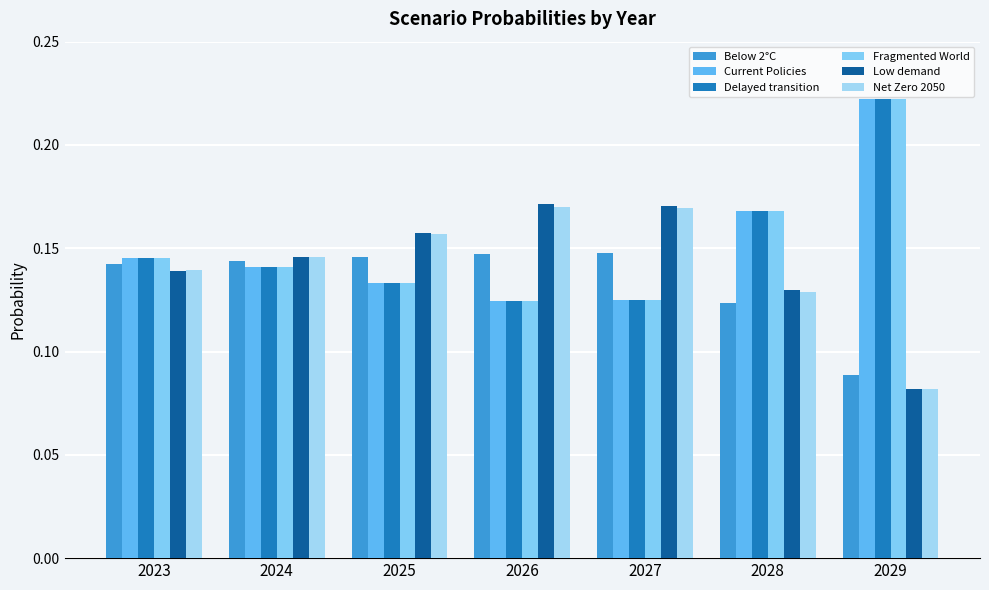

How many bars are there in total?

42